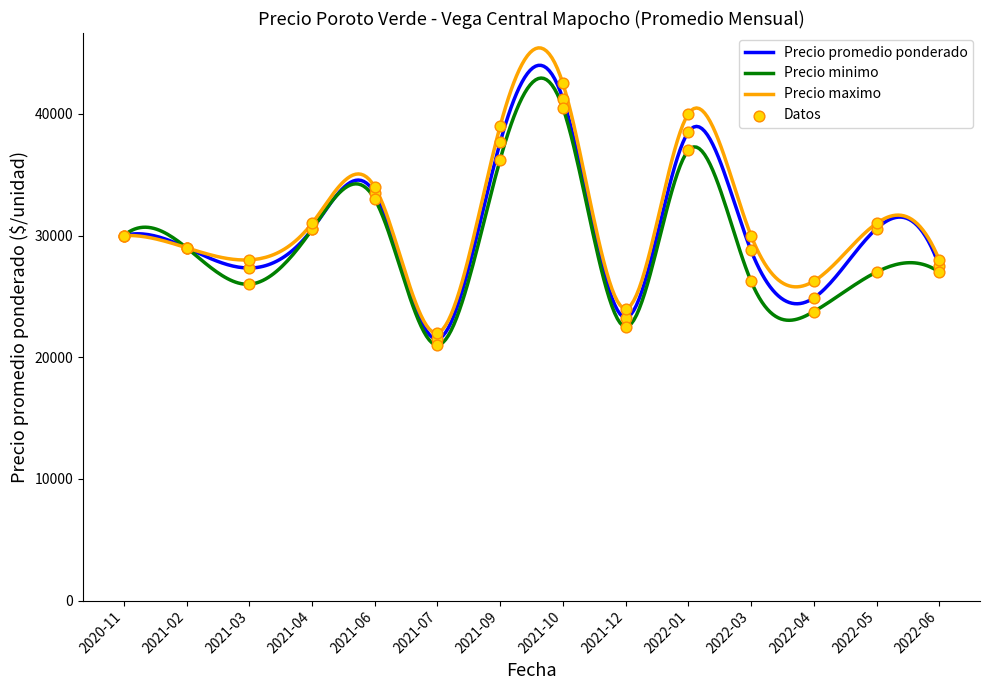

Which series has the widest spread of values?

Precio maximo